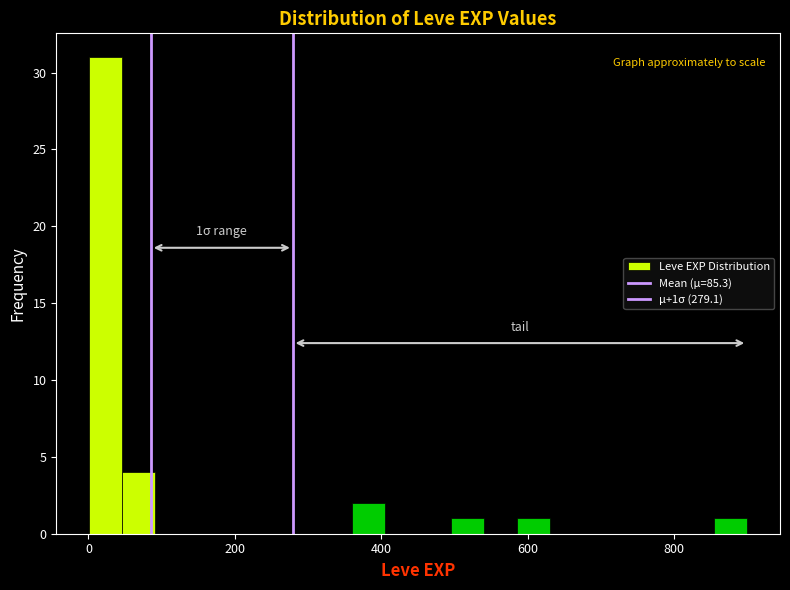

Read against the x-axis, roughly where is the centre of the tallest bar?

20